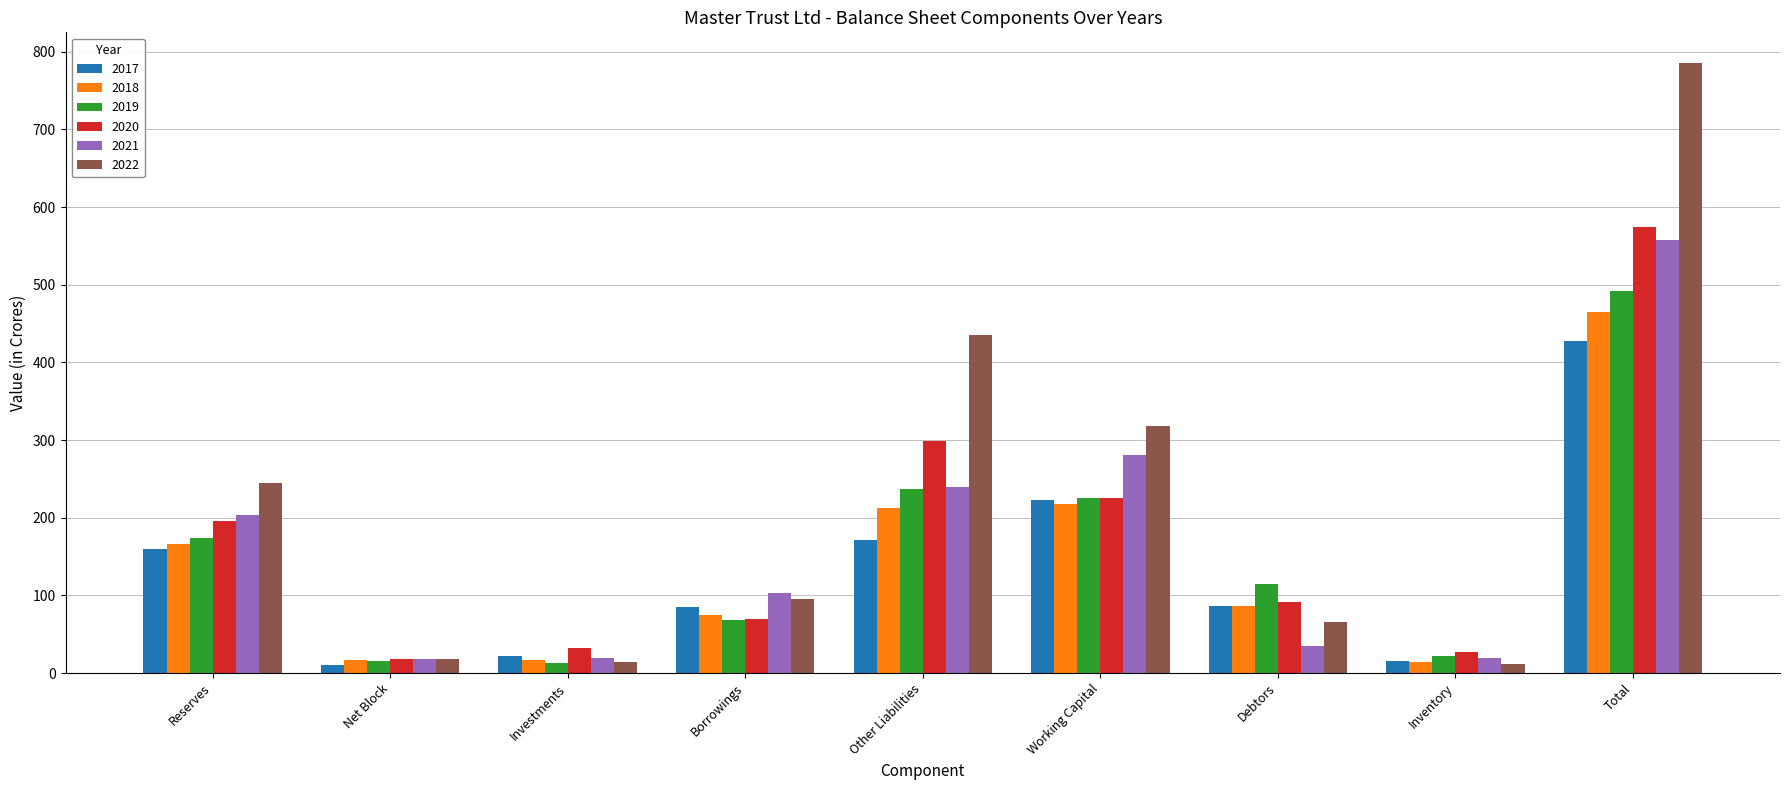

Is the value of 2018 at Borrowings greater than the value of 2022 at Total?

No